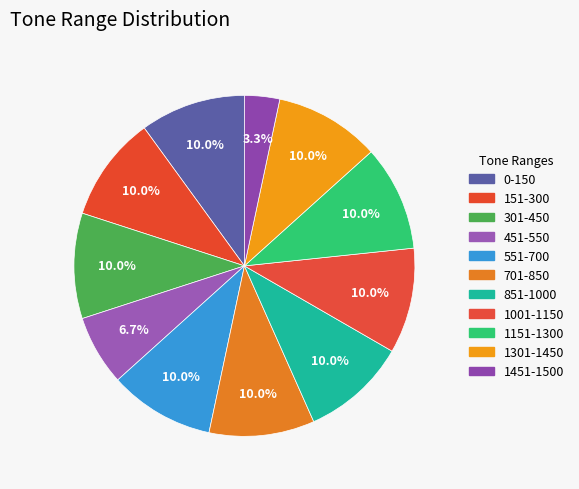

To the nearest percent, what percentage of the pie is 1151-1300?

10%